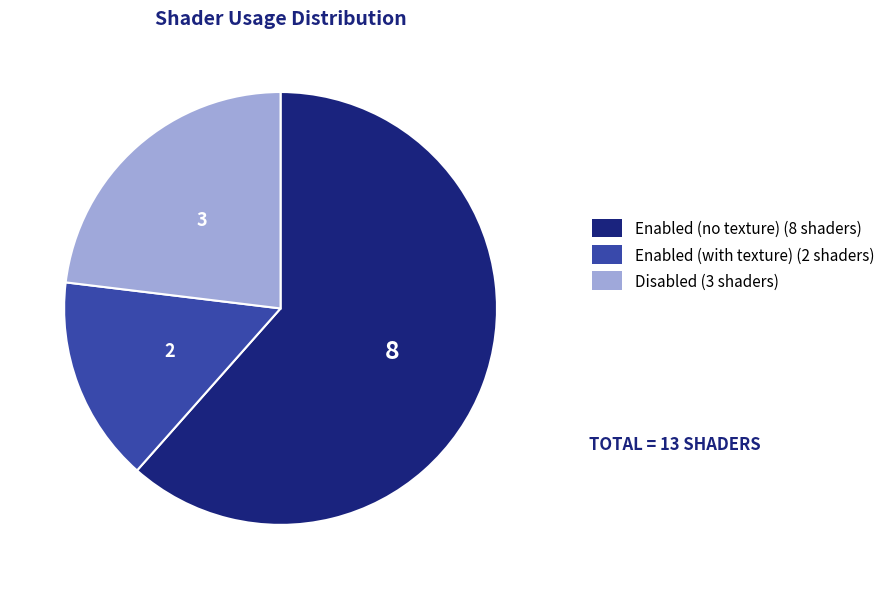

Does any single category account for the majority?

Yes